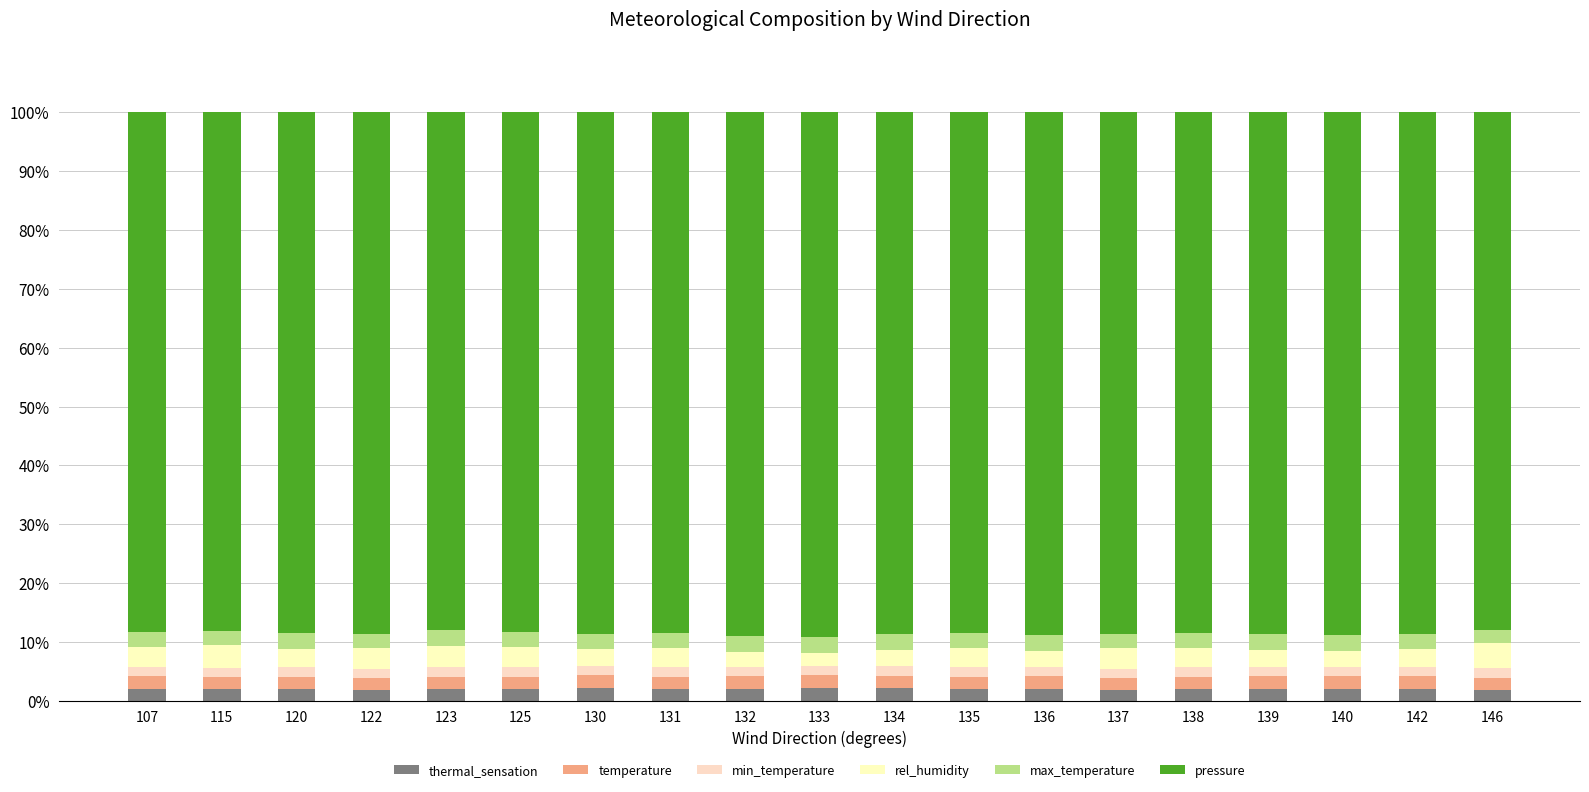

What is the difference between the maximum and minimum values in the max_temperature series?

0.5